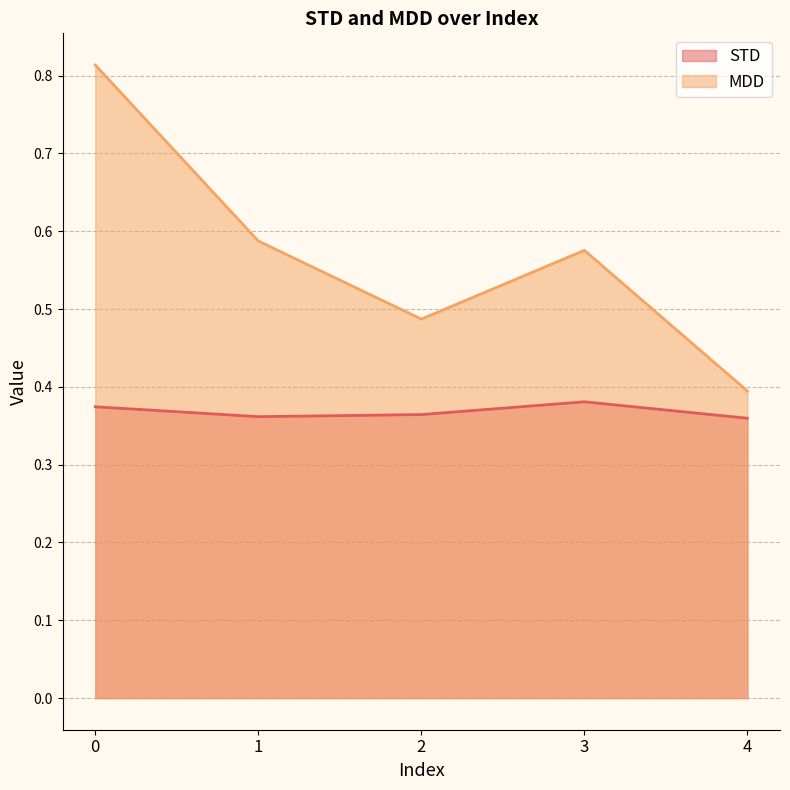

What is the difference between the maximum and minimum values in the MDD series?

0.4